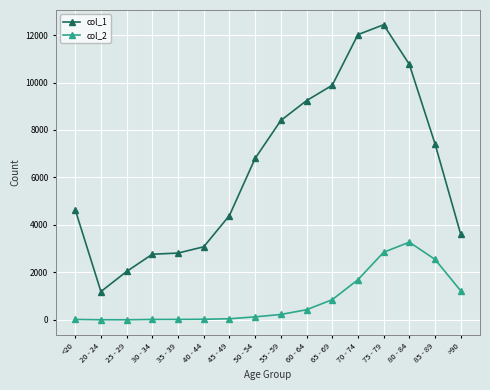

The value of col_2 at 75 - 79 is 1690. True or false?

False